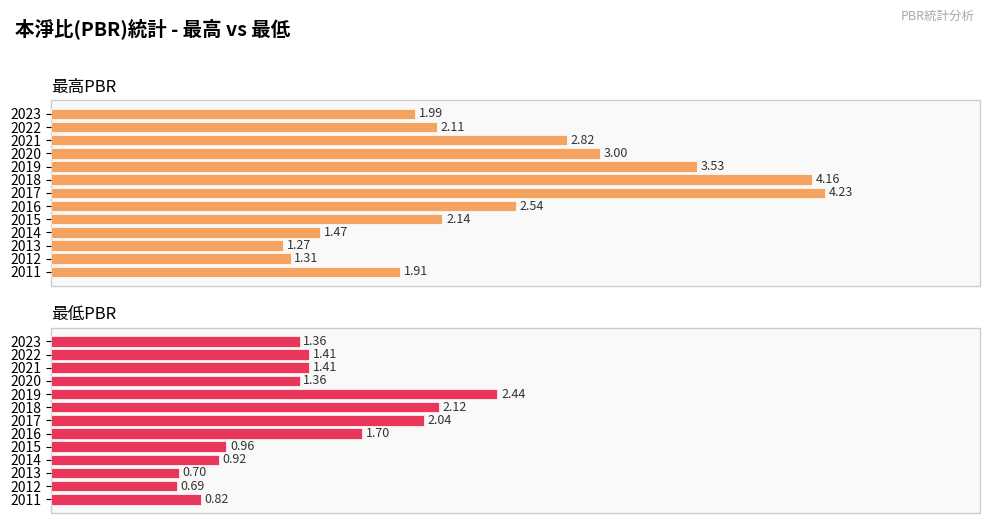

What value does the 最高PBR series have at 2017?

4.2